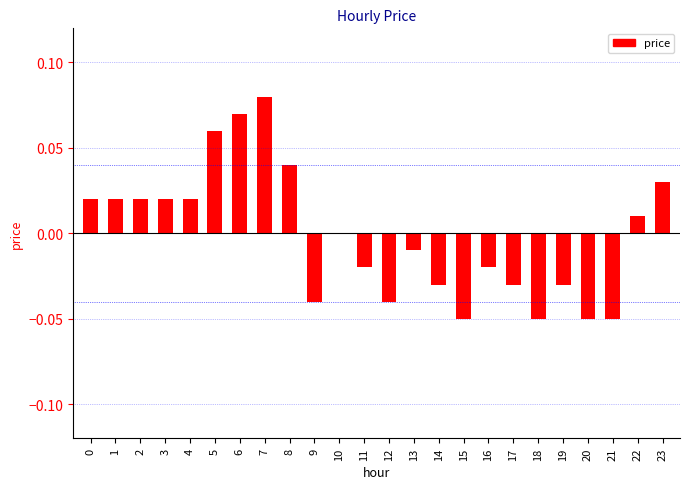

Which has a higher value, 6 or 11?

6